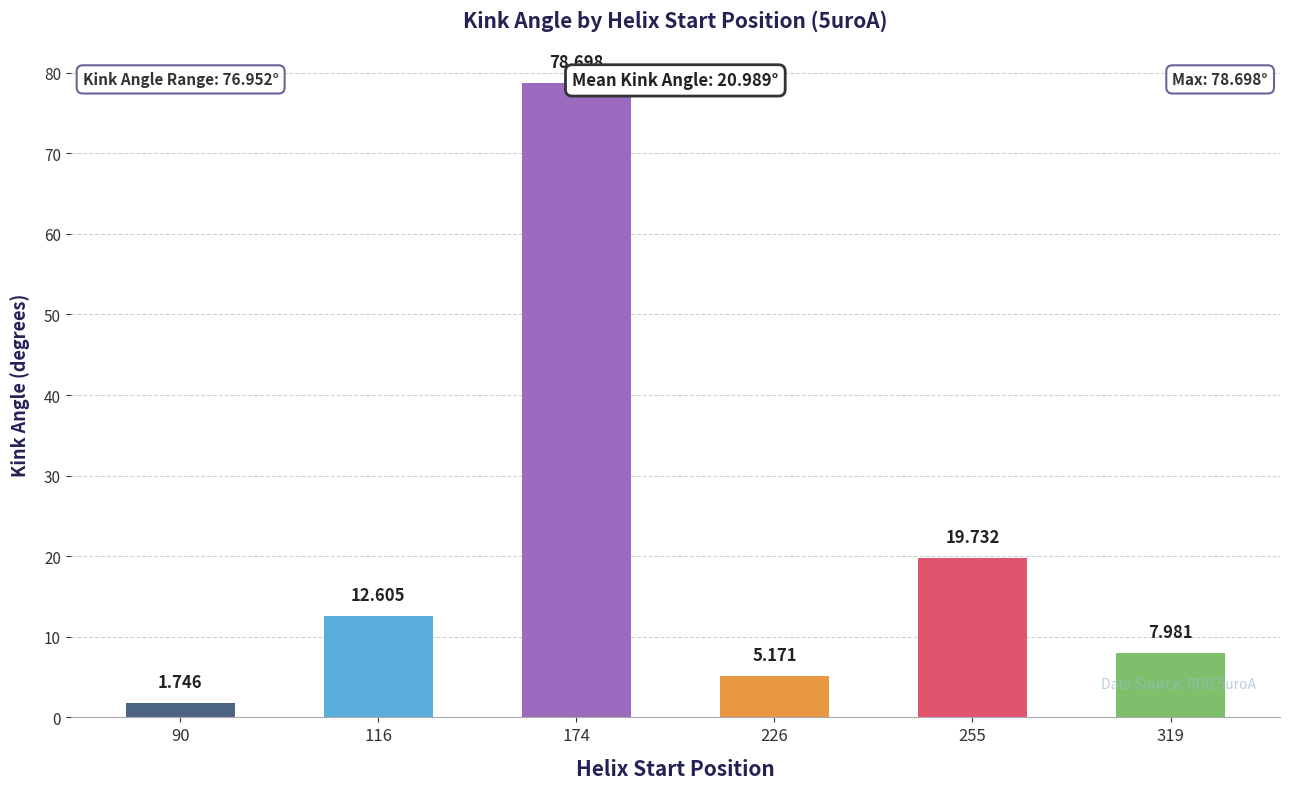

How many bars are there in total?

6